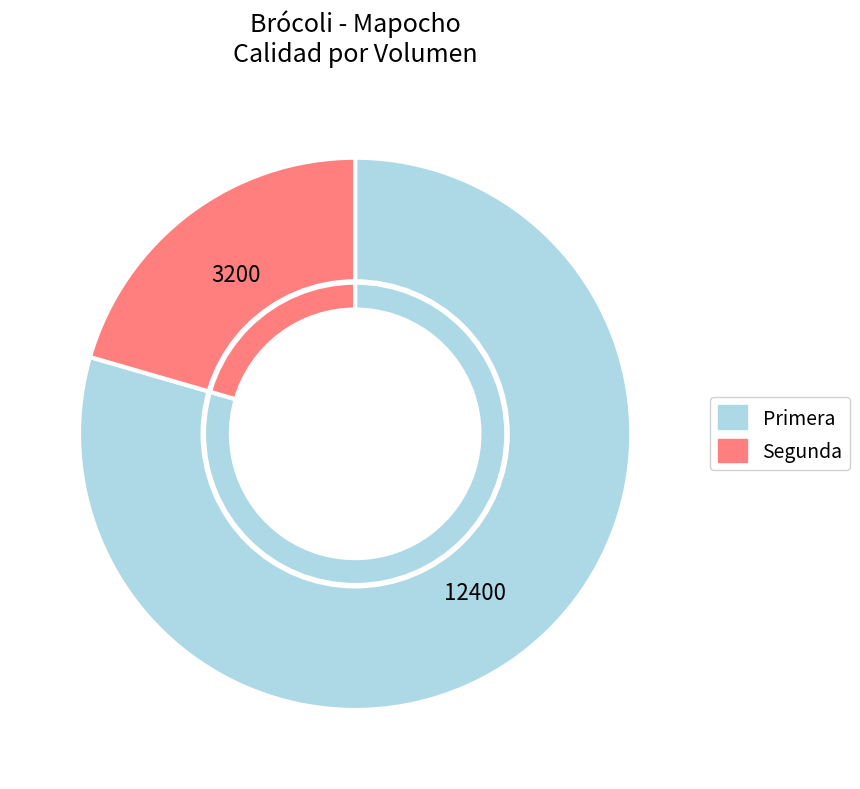

Which category has the smallest portion of the pie?

Segunda